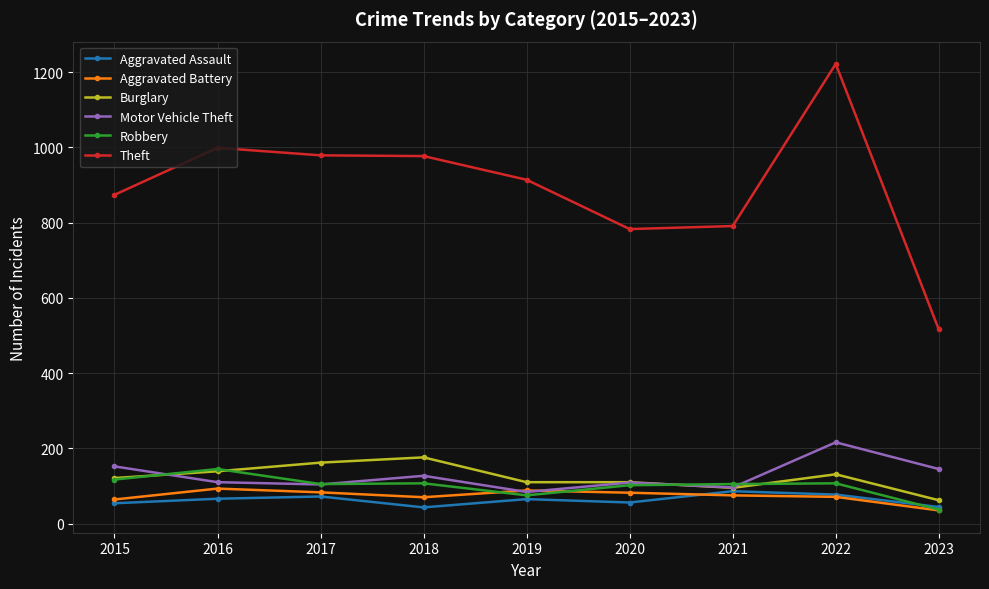

What is the approximate value of Robbery at 2016?

145